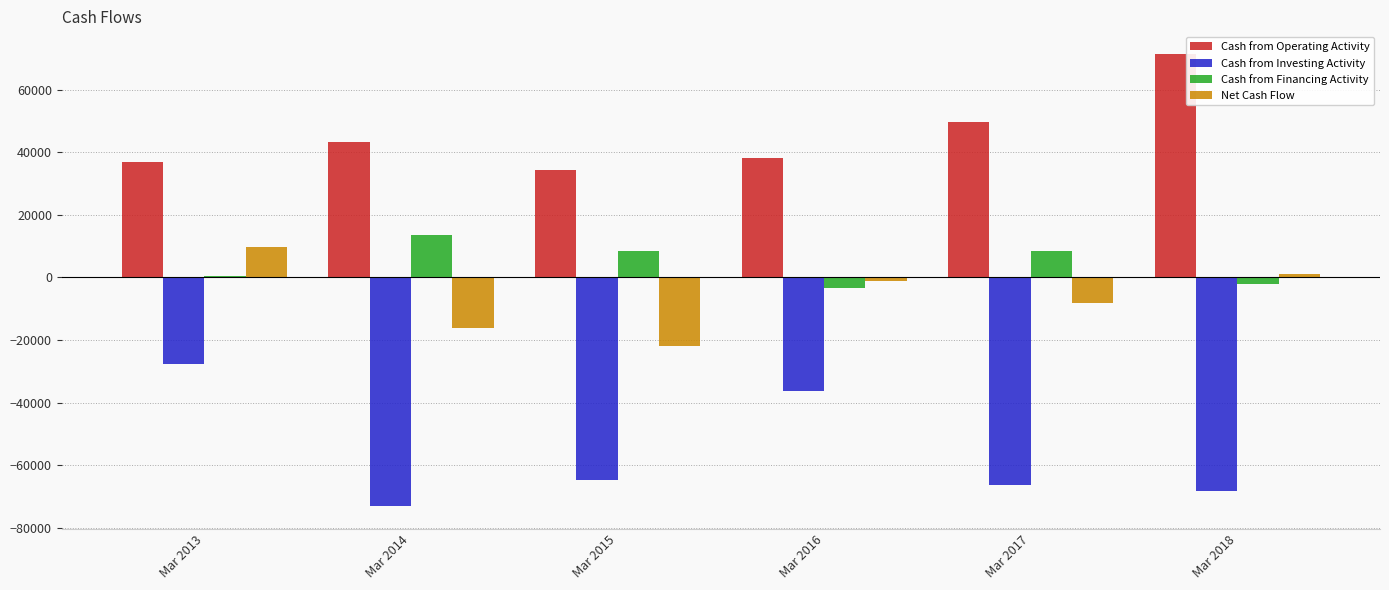

Where is Cash from Investing Activity nearest to the value -50335?

Mar 2016